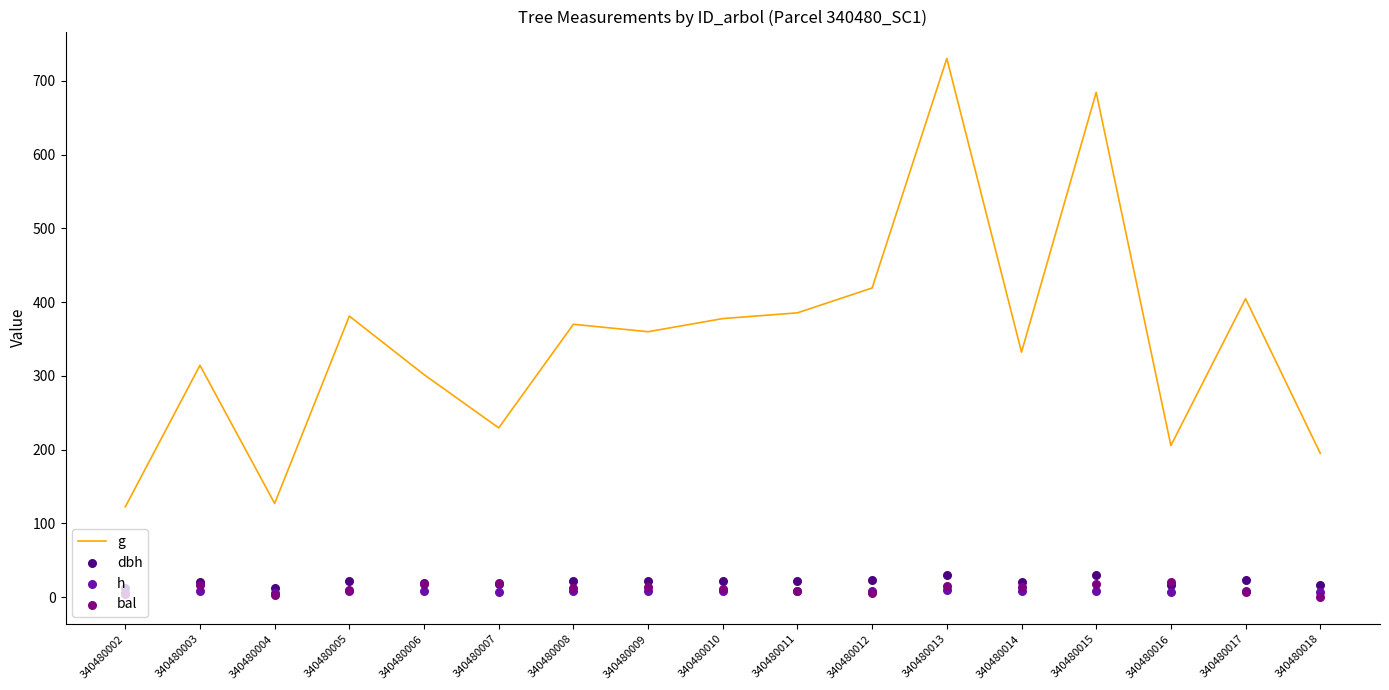

What are all the series names shown in the legend?

g, dbh, h, bal